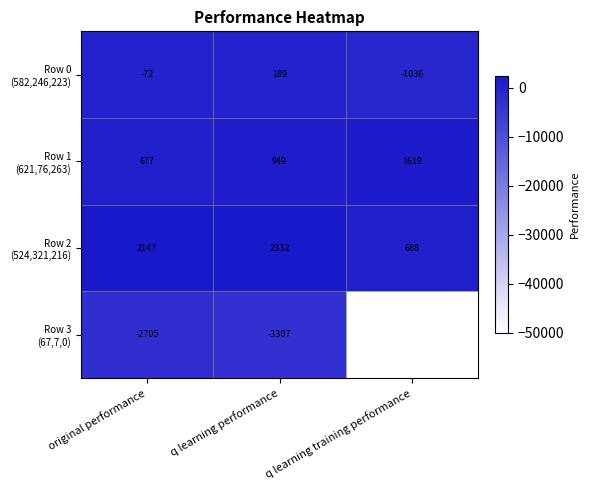

At which category is the sum across all series the highest?

q learning performance